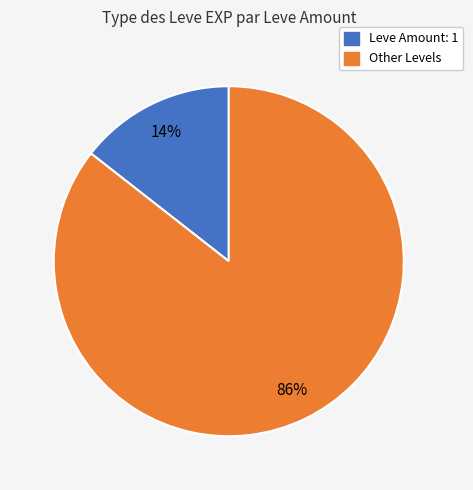

Is there a majority slice in this chart?

Yes